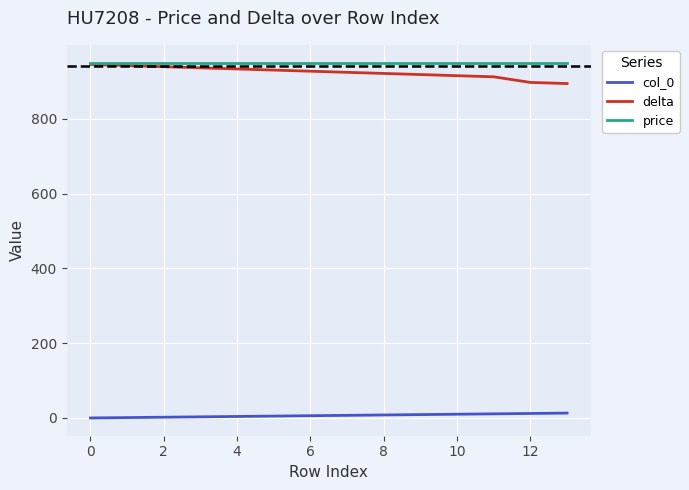

True or false: col_0 and price cross at least once.

False